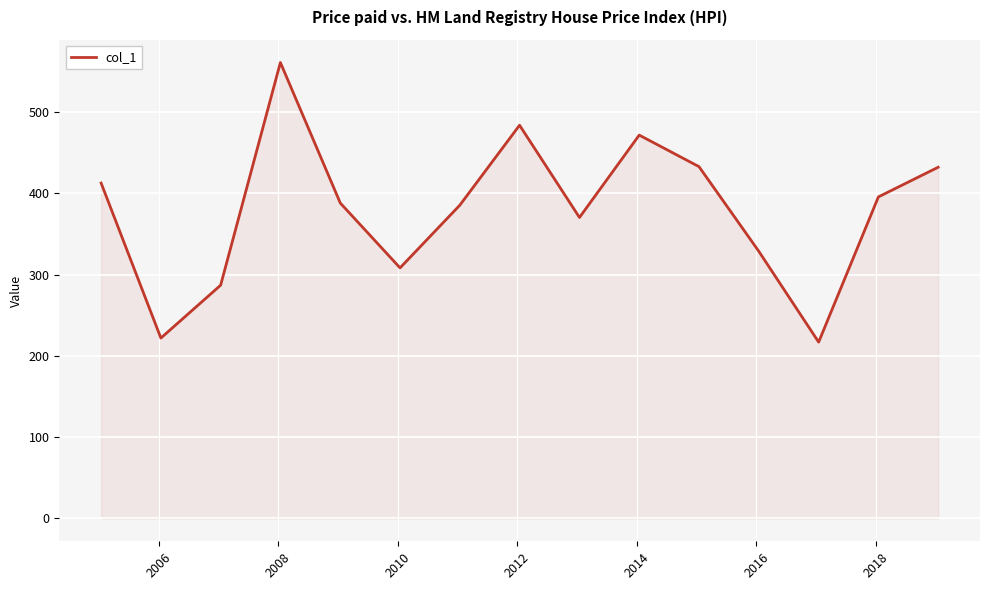

What is the average value?

379.7